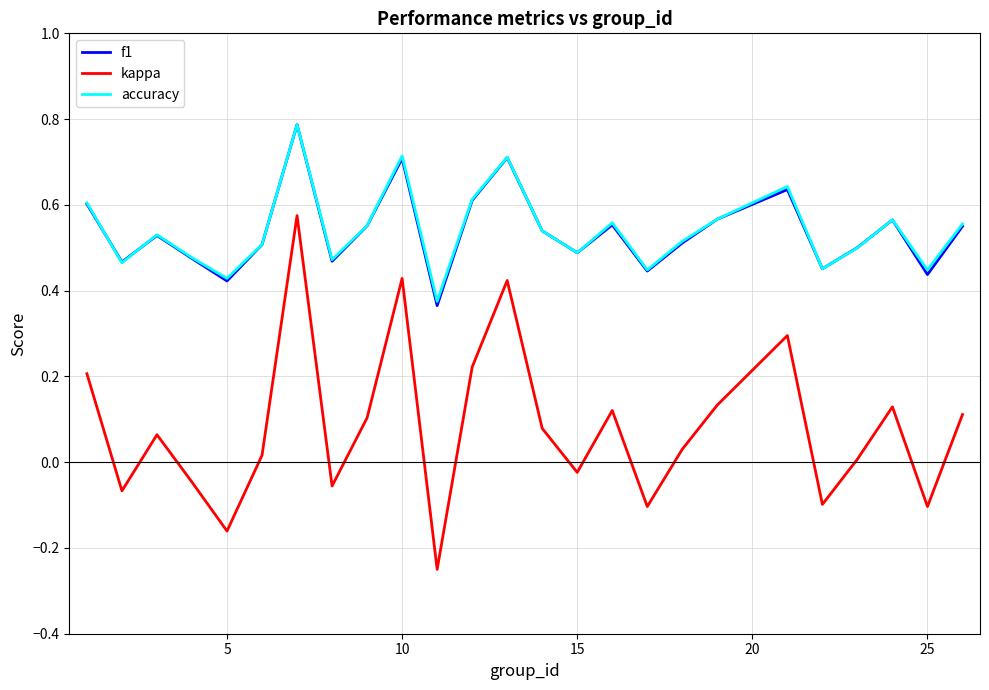

True or false: accuracy and kappa cross at least once.

False